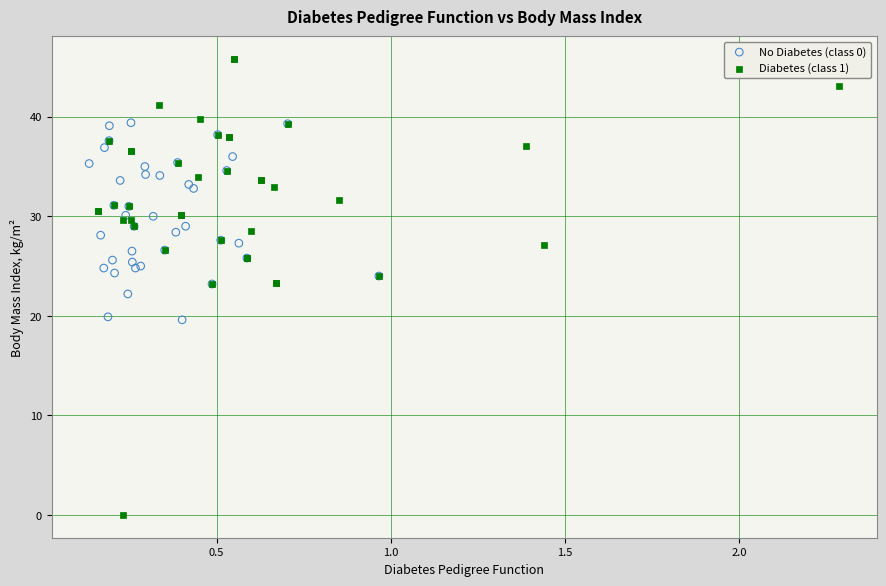

Which series has the widest spread of Y values?

Diabetes (class 1)